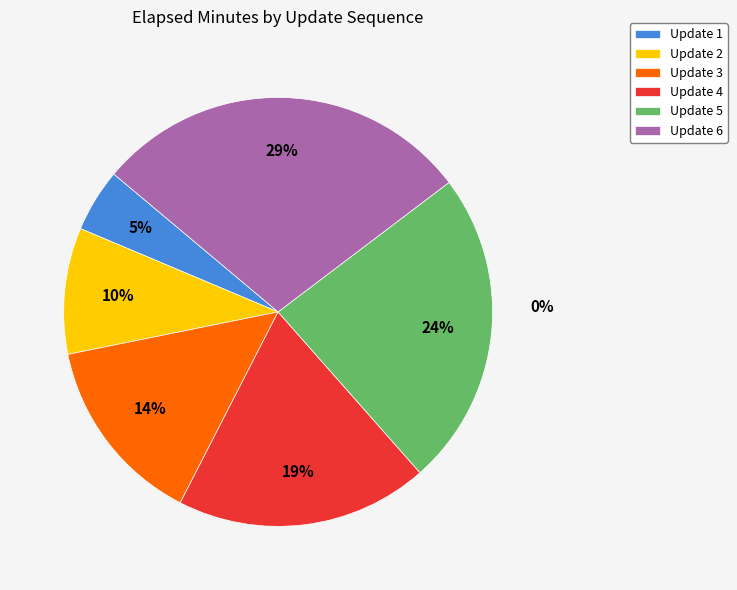

To the nearest percent, what percentage of the pie is Update 5?

24%